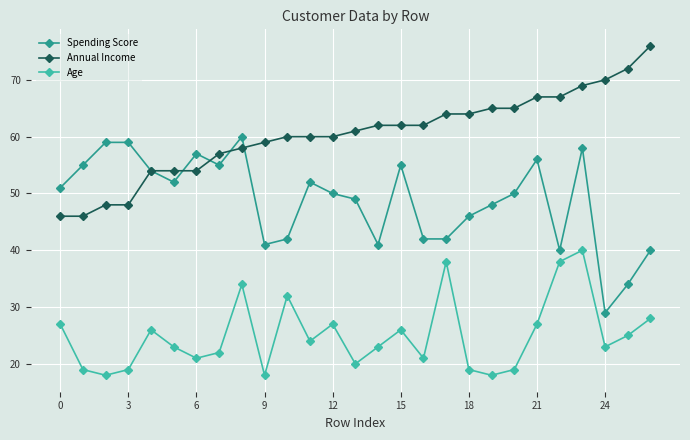

What is the value of the Annual Income point at the 9th from the left?

58